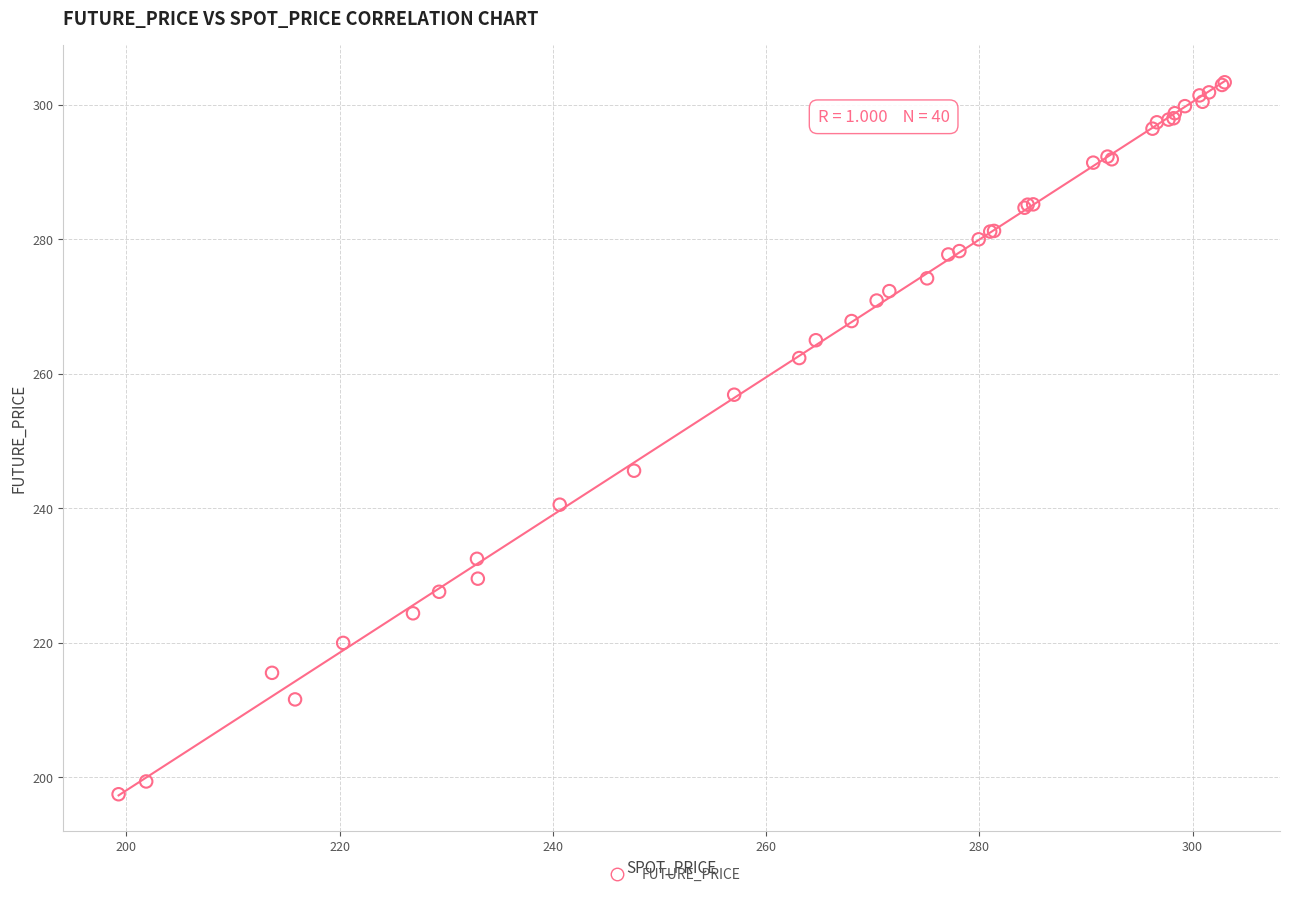

What Y value in the scatter plot is closest to 250?

245.6